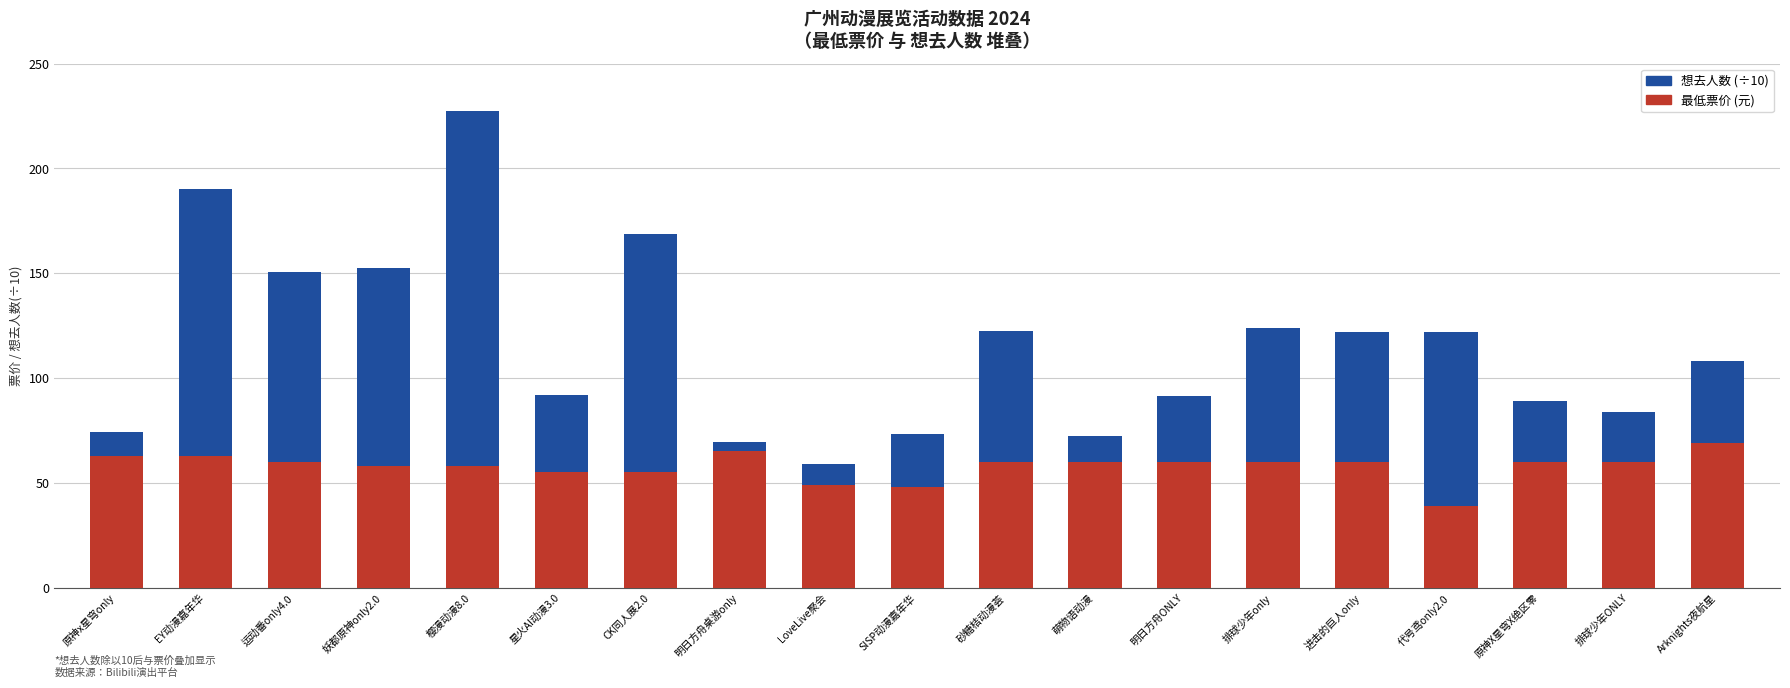

How many categories are shown in the chart?

19